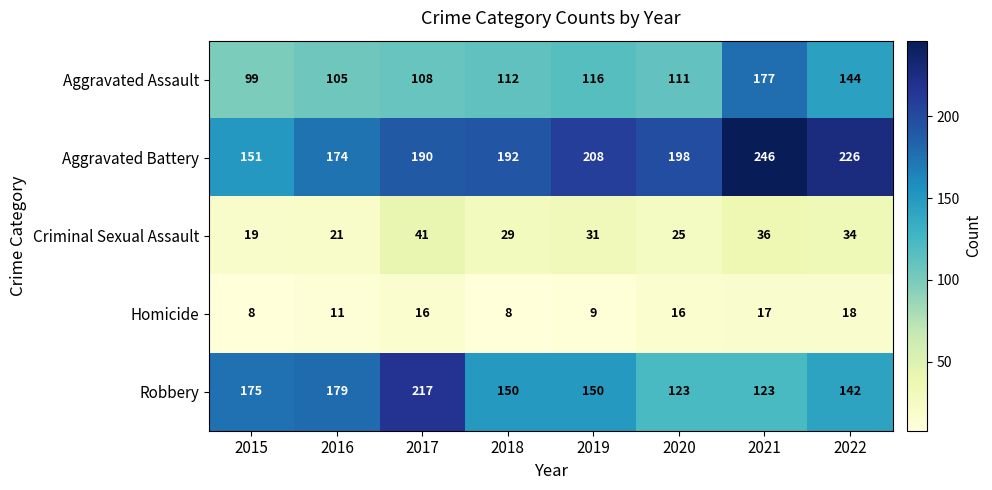

What is the maximum value shown in the chart?

246